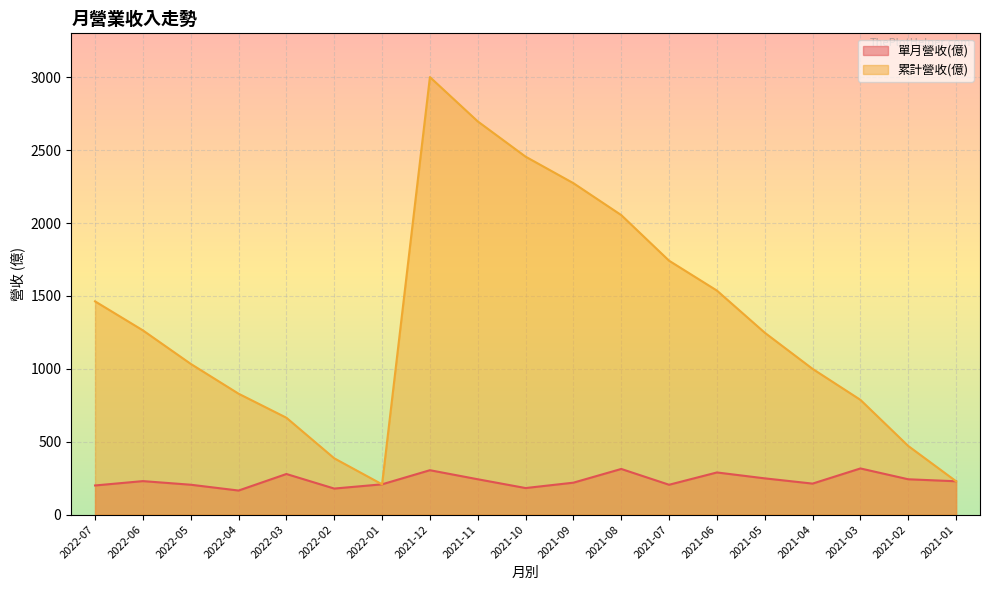

Where does the 累計營收(億) series first go above 1248?

2022-07